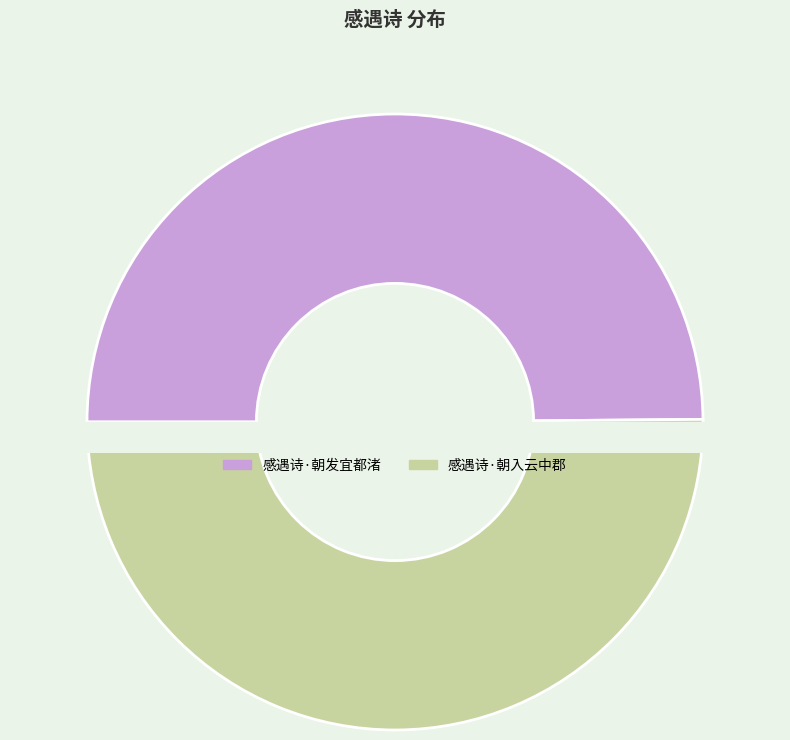

True or false: 感遇诗·朝入云中郡 accounts for 36% of the total.

False